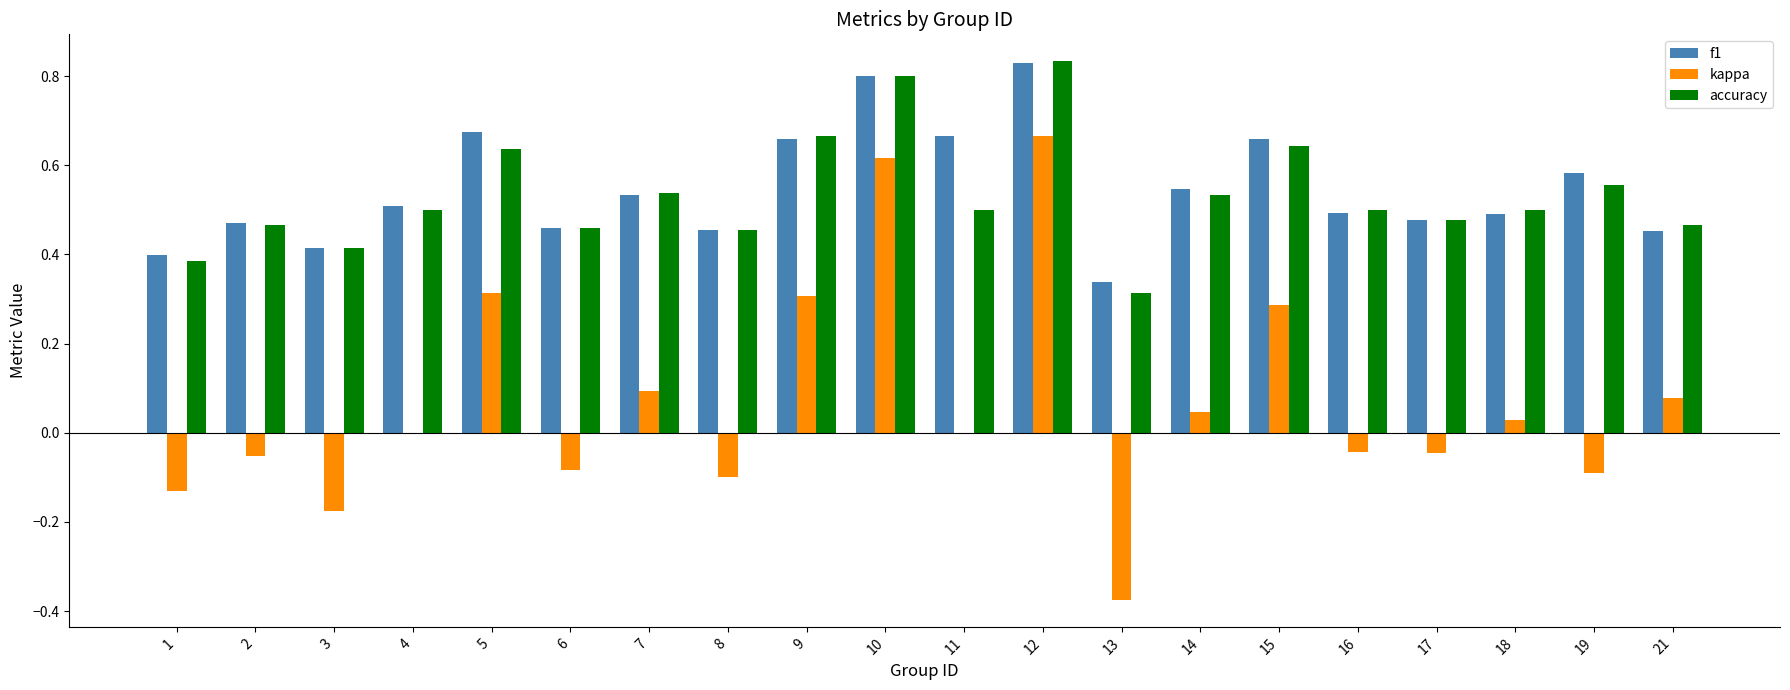

The f1 series shows 0.8 at 12. True or false?

True